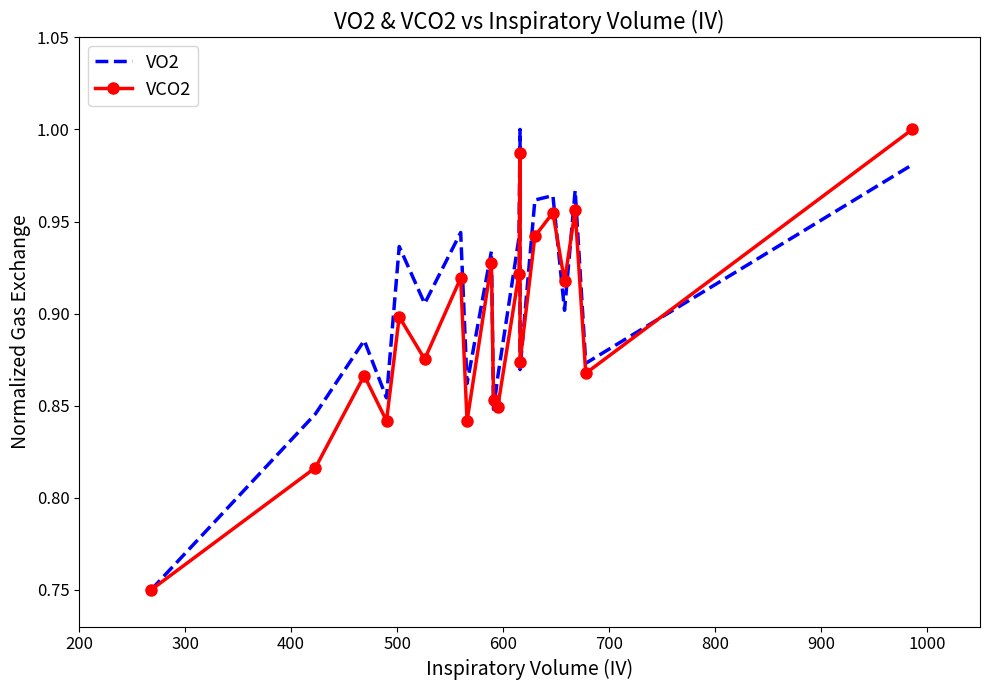

What is the average value of the VCO2 series?

0.9